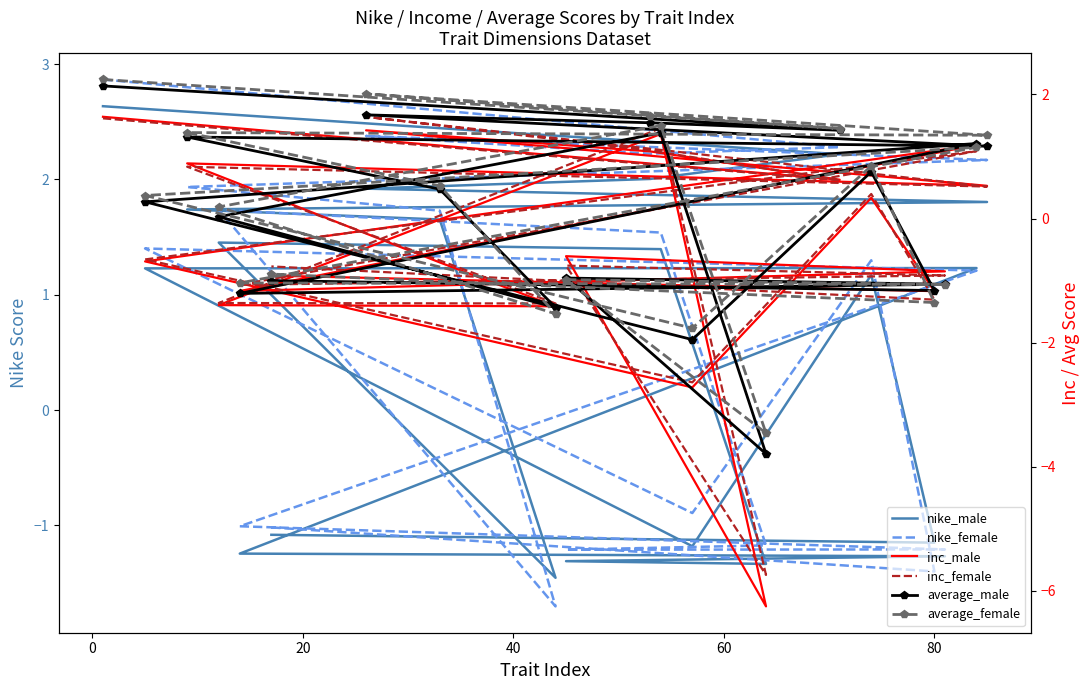

What is the difference between the second highest and minimum values in the nike_male series?

3.7